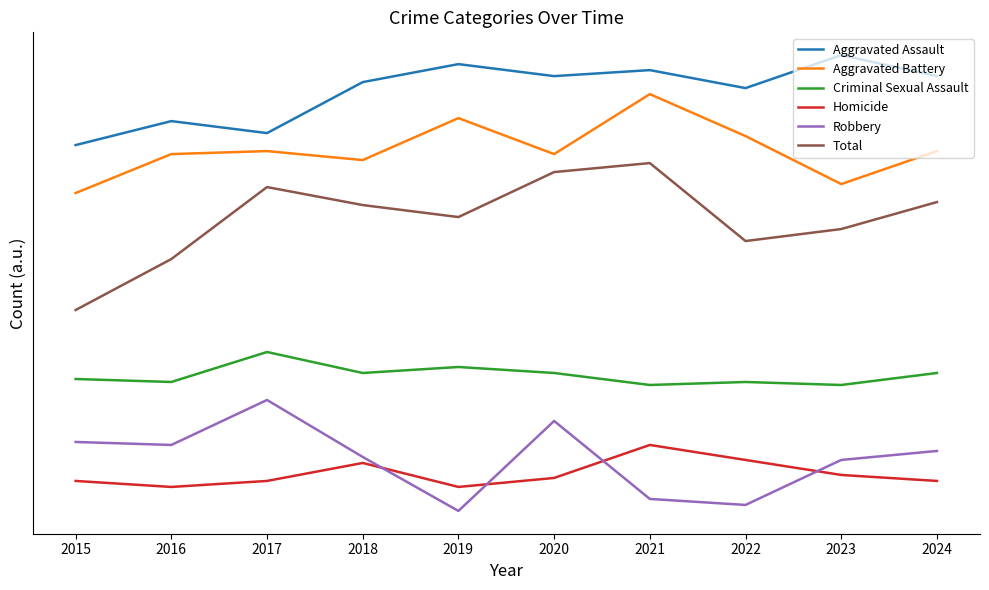

What is the approximate value of Criminal Sexual Assault at 2016?

96